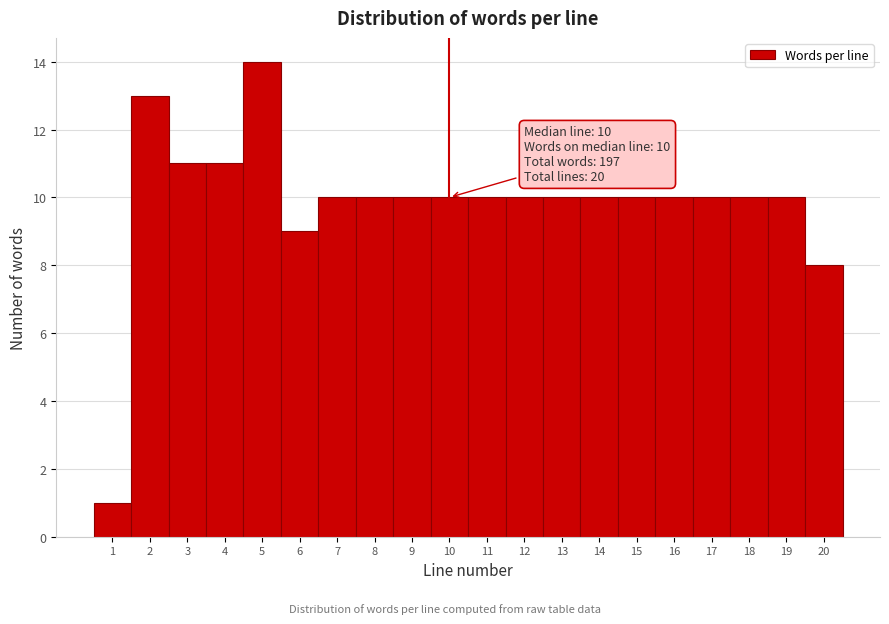

Over which range of the x-axis is the bar tallest?

4.5 to 5.5